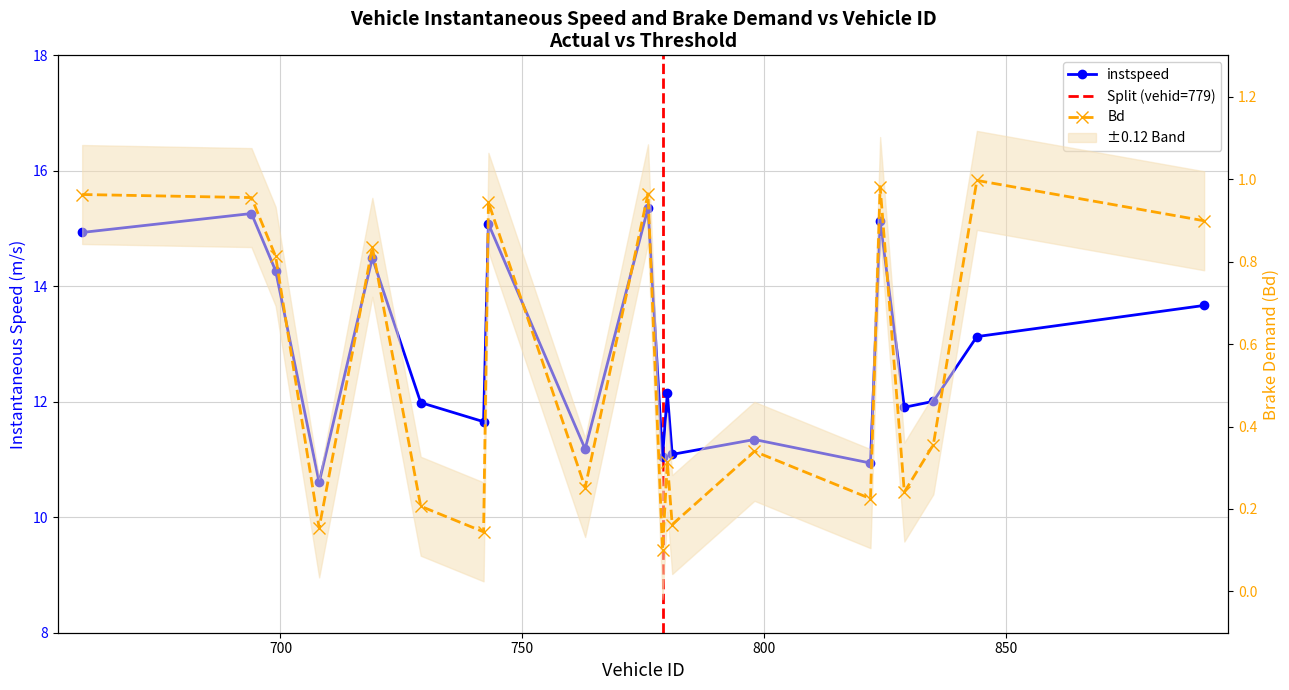

Is the value of Bd at 763 greater than the value of instspeed at 708?

No